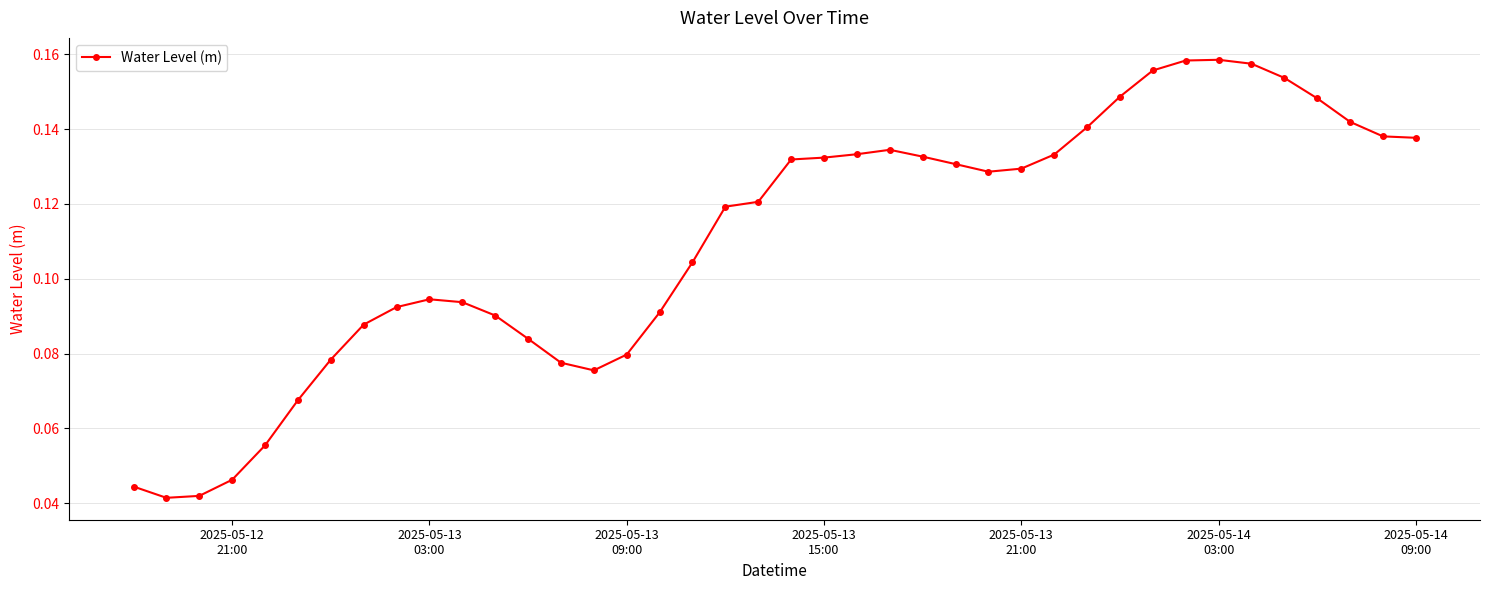

Count the values in the range 0 to 1.

40